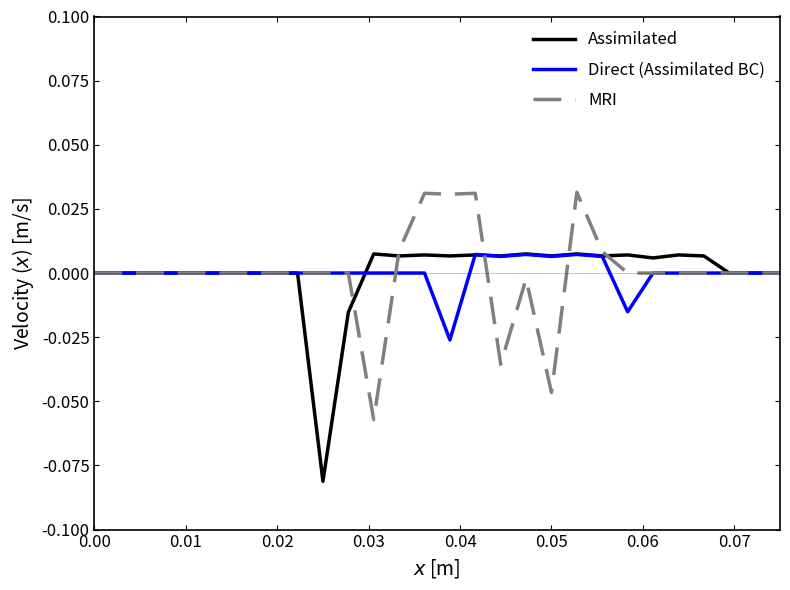

After their last crossing, which series has the higher values: MRI or Direct (Assimilated BC)?

MRI